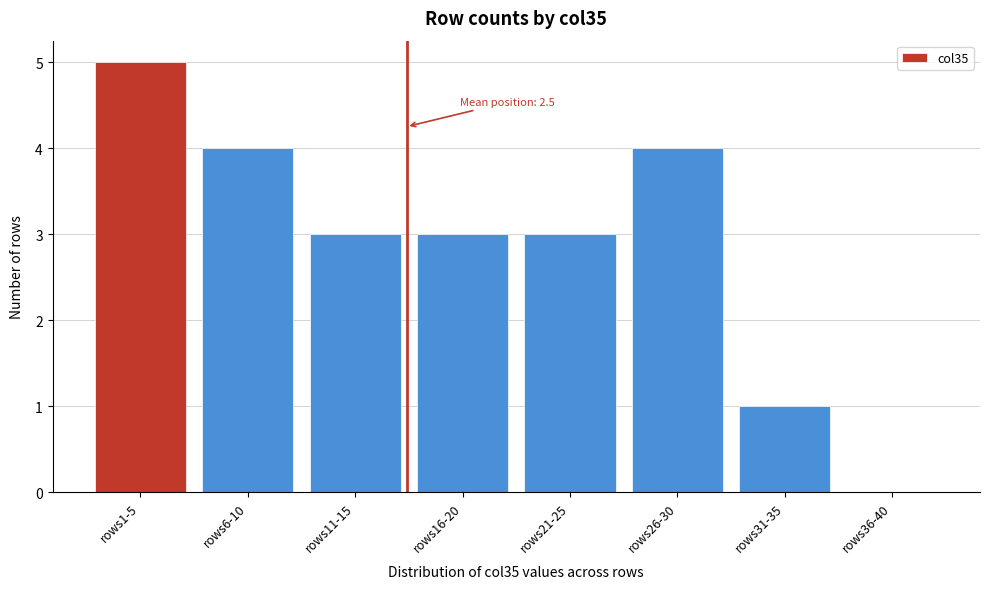

Reading right to left, list all the values displayed in this chart.

rows36-40=0	rows31-35=1	rows26-30=4	rows21-25=3	rows16-20=3	rows11-15=3	rows6-10=4	rows1-5=5